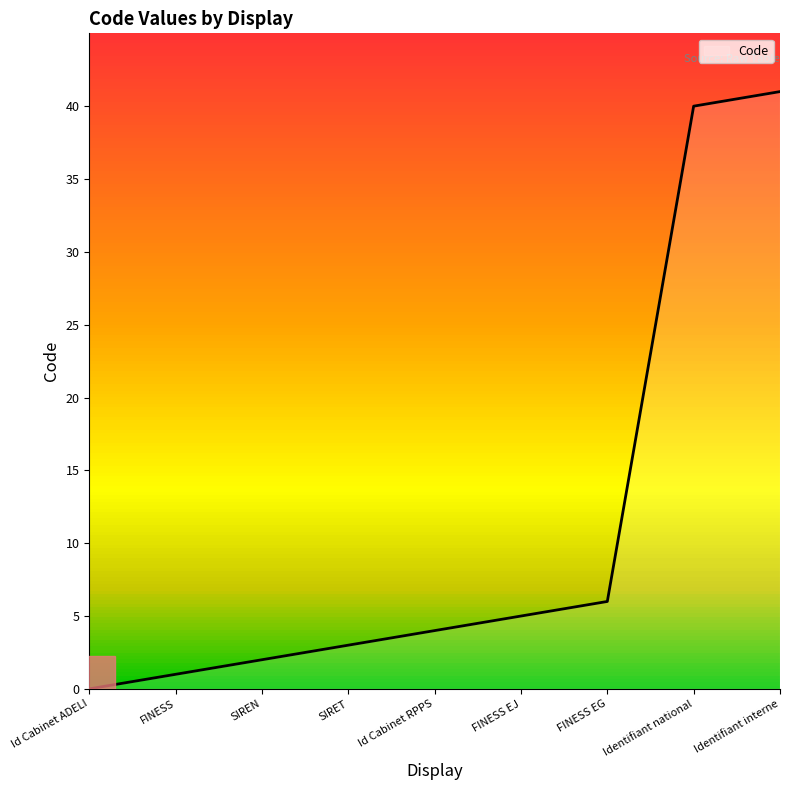

Reading right to left, list all the values displayed in this chart.

Identifiant interne=41	Identifiant national=40	FINESS EG=6	FINESS EJ=5	Id Cabinet RPPS=4	SIRET=3	SIREN=2	FINESS=1	Id Cabinet ADELI=0